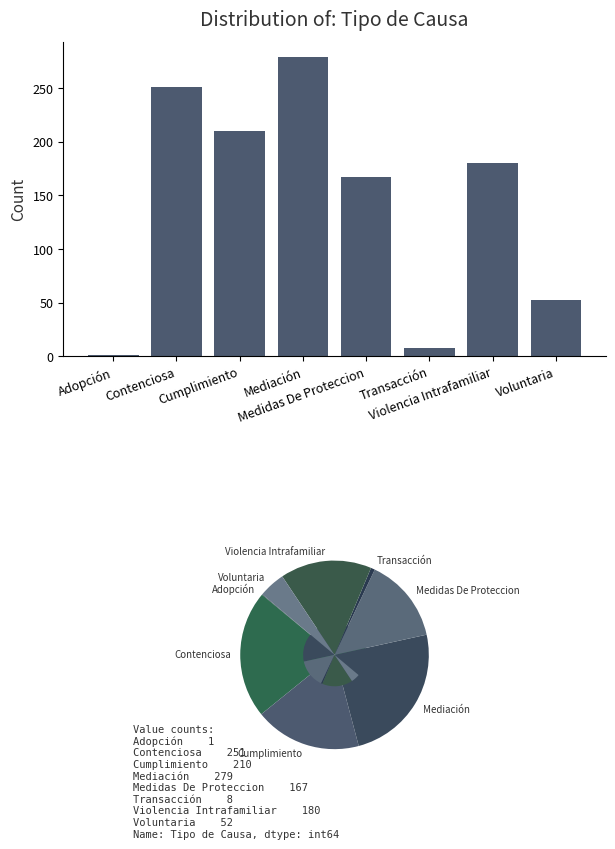

What is the sum of the values at Violencia Intrafamiliar and Cumplimiento?

390